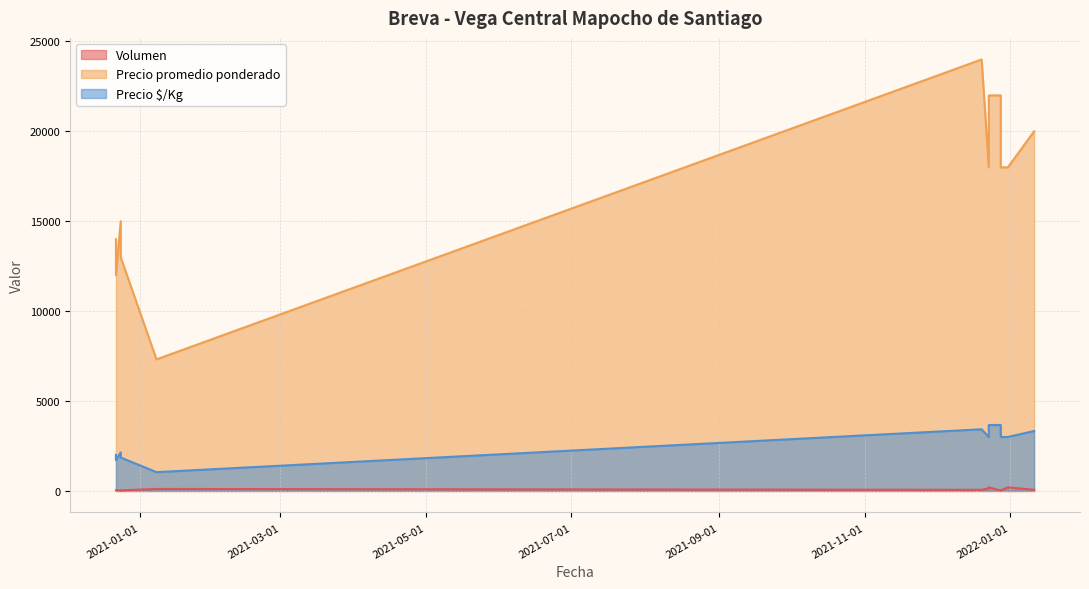

List the labels in order of Precio promedio ponderado value, largest first.

2021-12-20, 2021-12-23, 2021-12-28, 2022-01-11, 2021-12-31, 2021-12-23, 2021-12-28, 2020-12-24, 2020-12-22, 2020-12-24, 2020-12-22, 2021-01-08